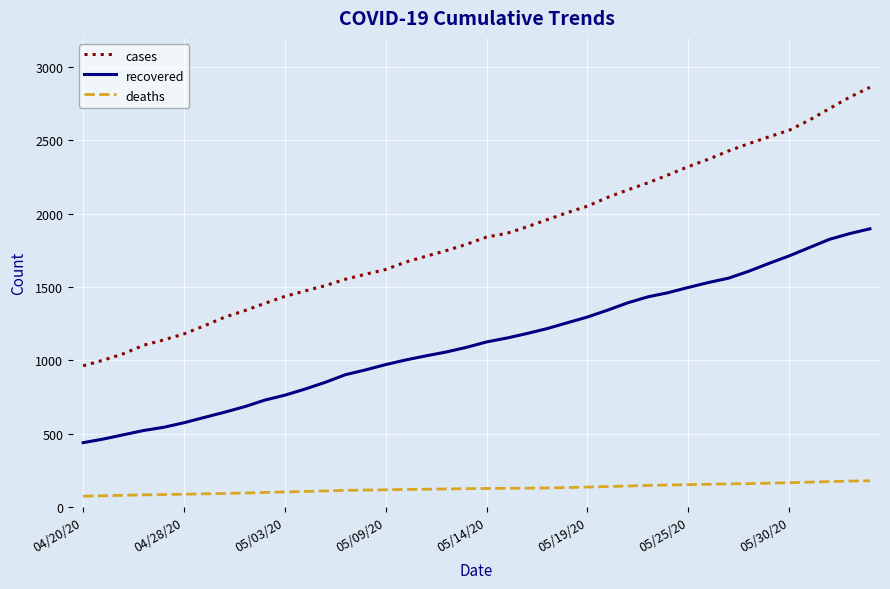

How many values in the cases series exceed 1840?

20